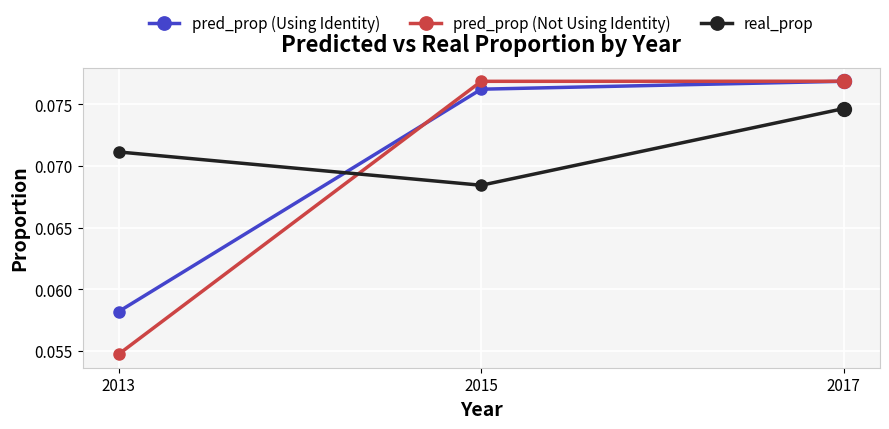

Count the pred_prop (Not Using Identity) values in the range 0 to 1.

3